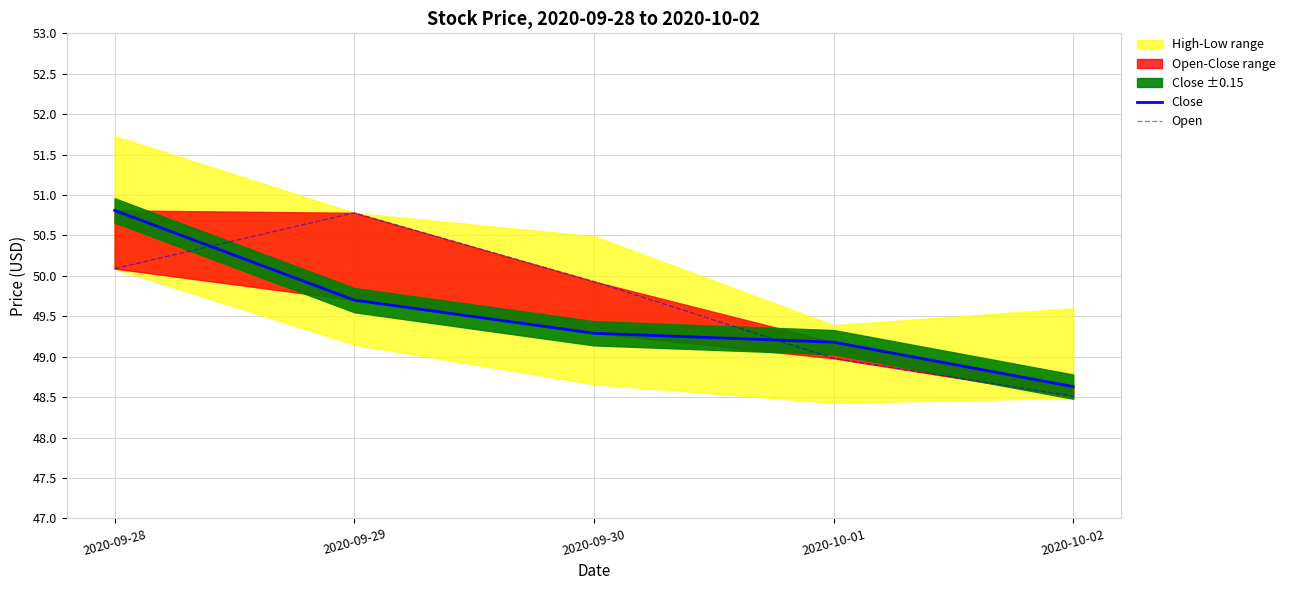

What is the total value across all series at 2020-09-28?

100.9